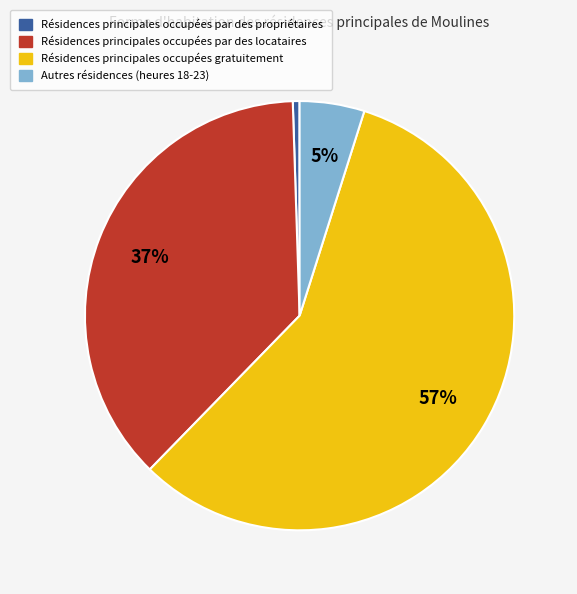

Is there a majority slice in this chart?

Yes